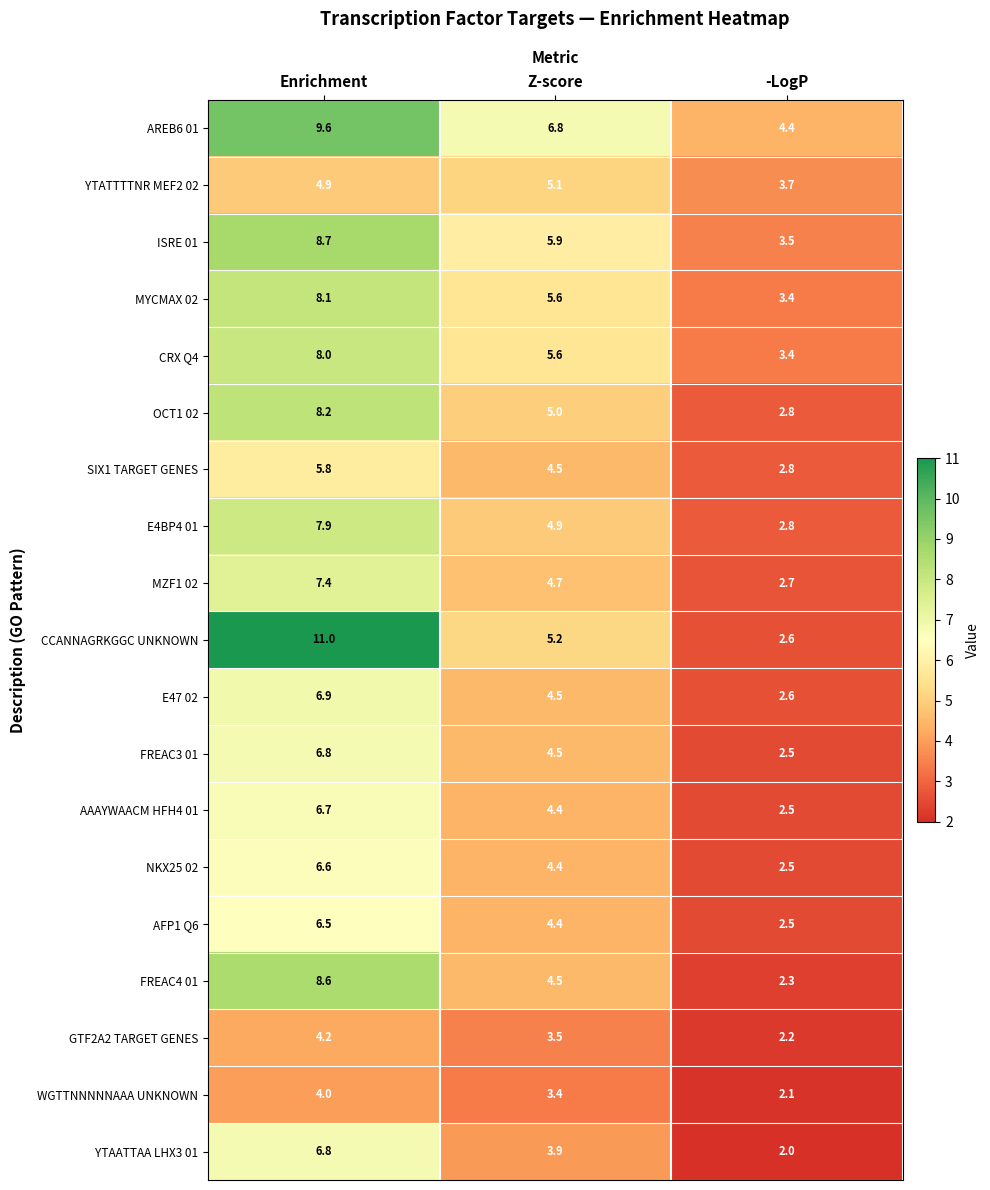

What is the approximate value of YTAATTAA LHX3 01 at Enrichment?

6.8